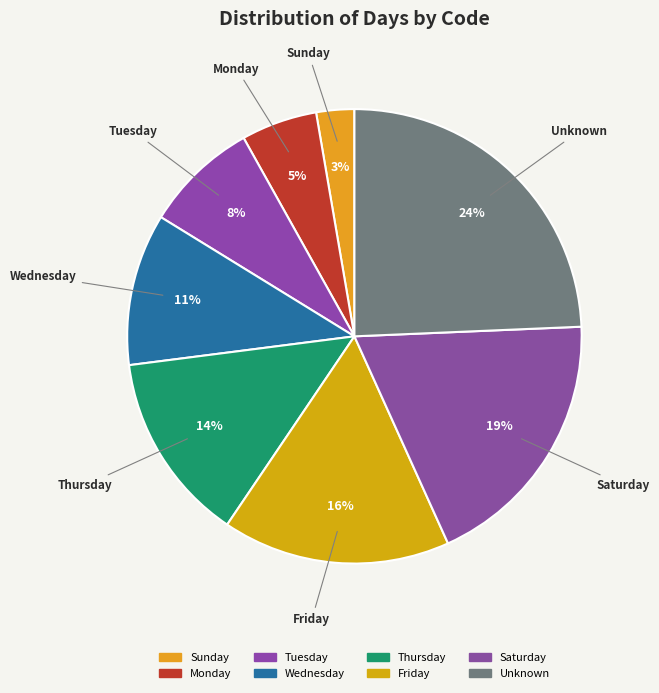

Count the number of slices in the pie.

8